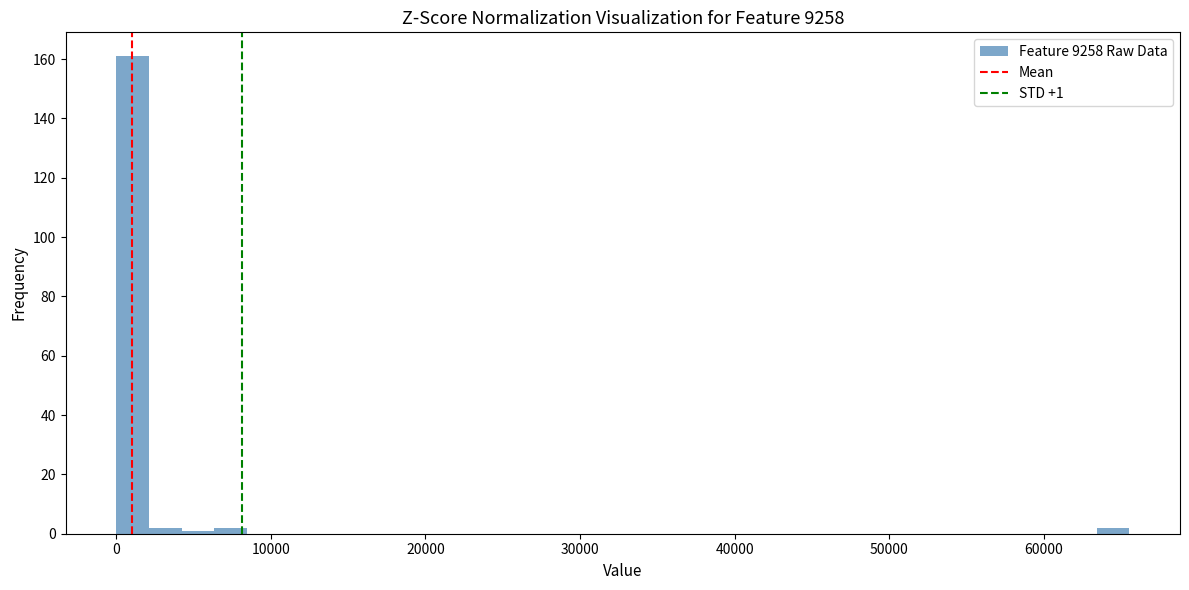

Around what value on the x-axis is the tallest bar? Give the approximate position of its centre, as read against the axis.

1000